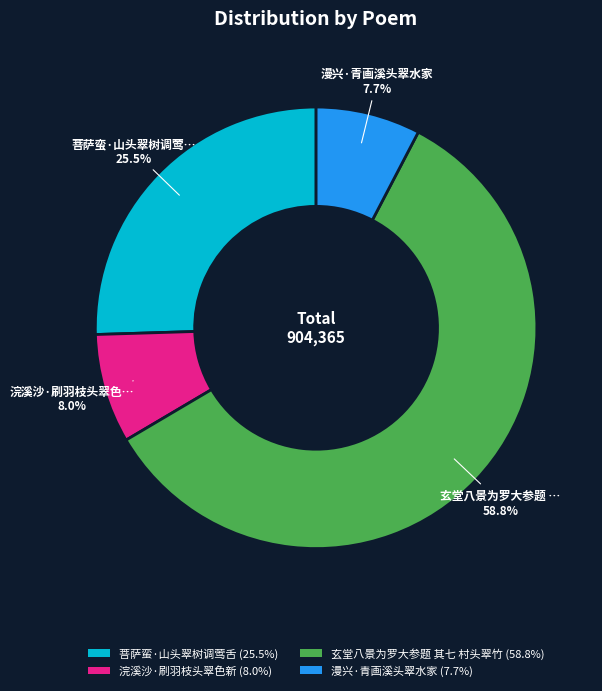

Is there any slice that represents more than half of the pie?

Yes